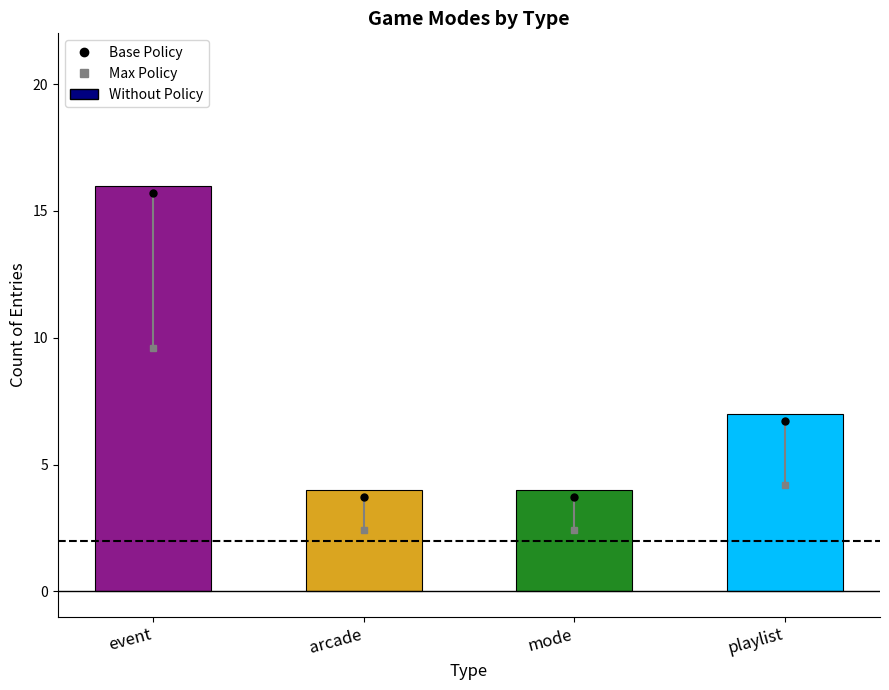

The chart shows a value of 2 at mode. True or false?

False